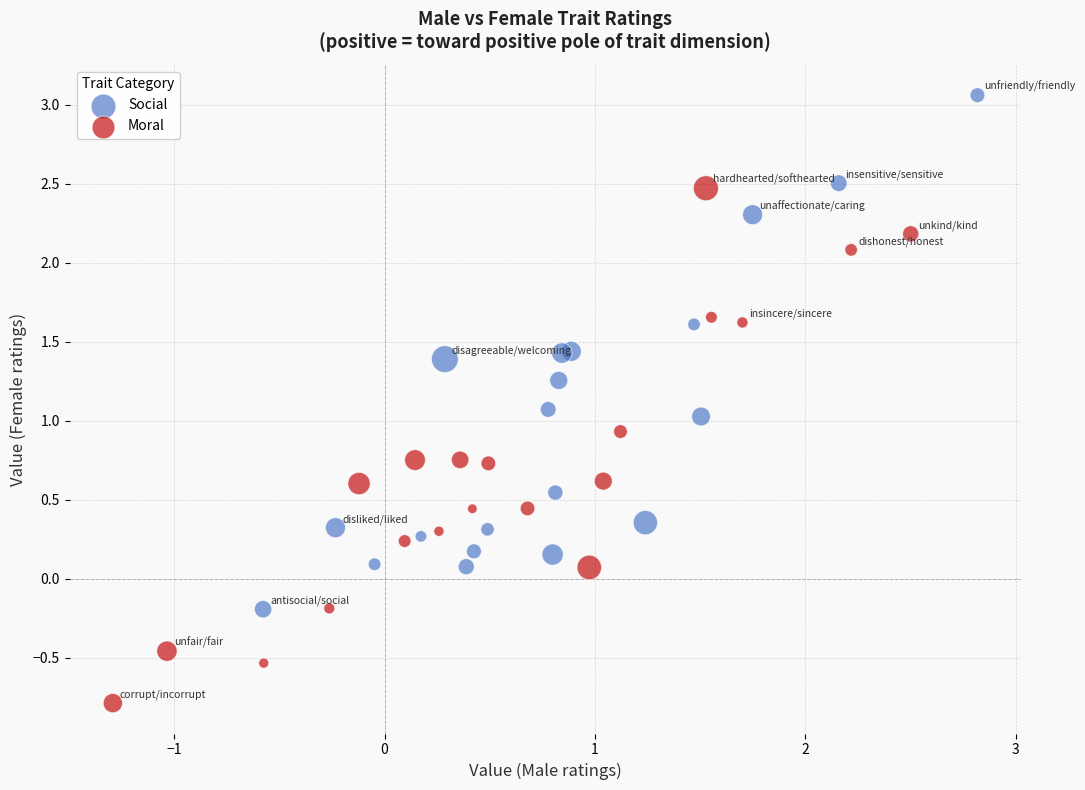

Which series contains the lowest Y value?

Moral